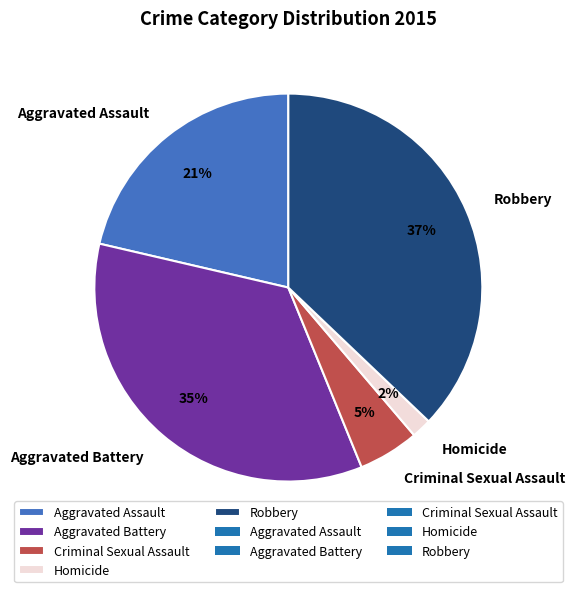

Which has a higher value, Robbery or Aggravated Assault?

Robbery